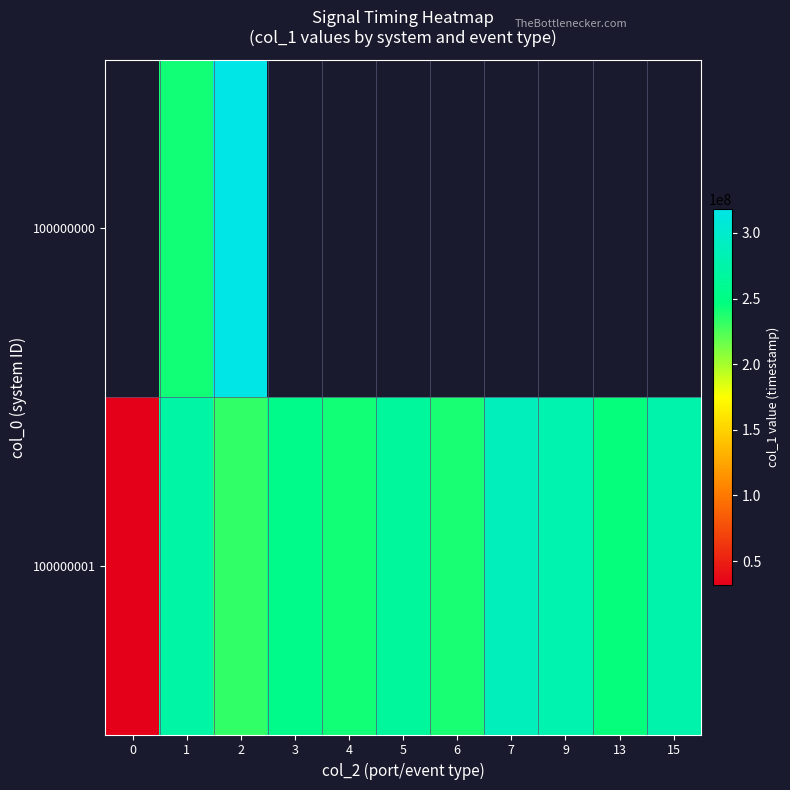

Rank the series by their average value, from highest to lowest.

100000000, 100000001